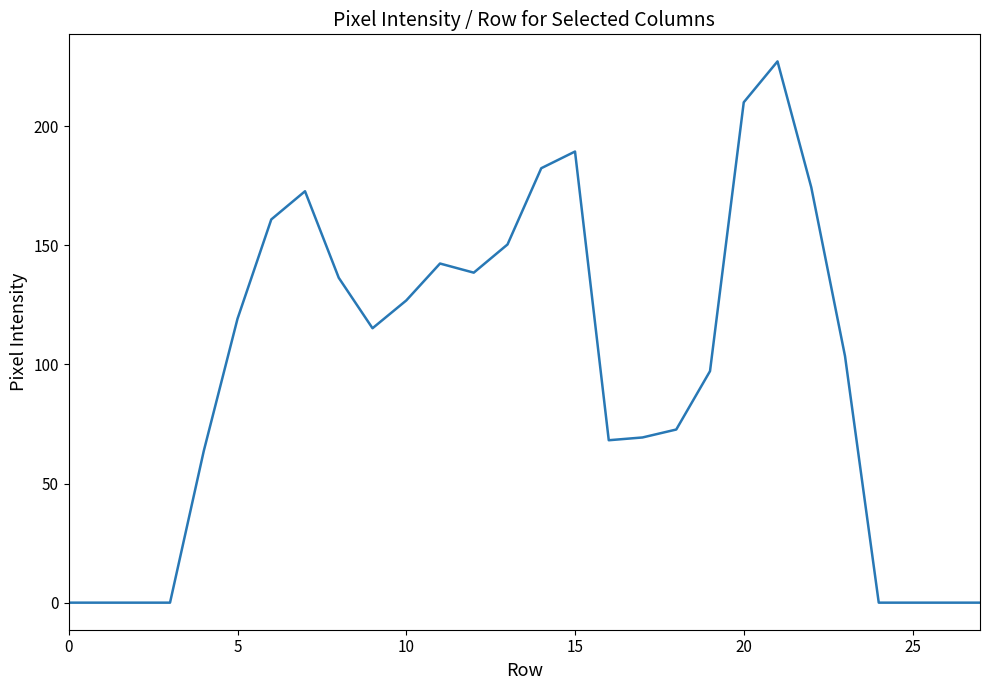

How many lines are shown in the chart?

1